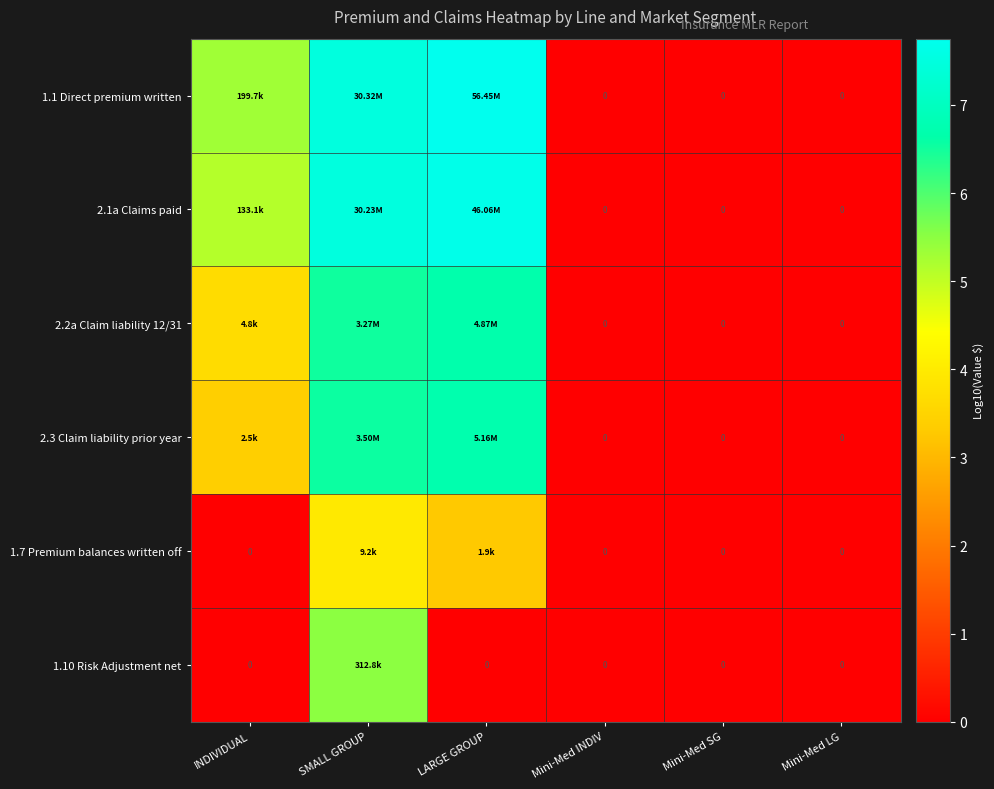

The 2.1a Claims paid series shows 0.0 at Mini-Med LG. True or false?

True